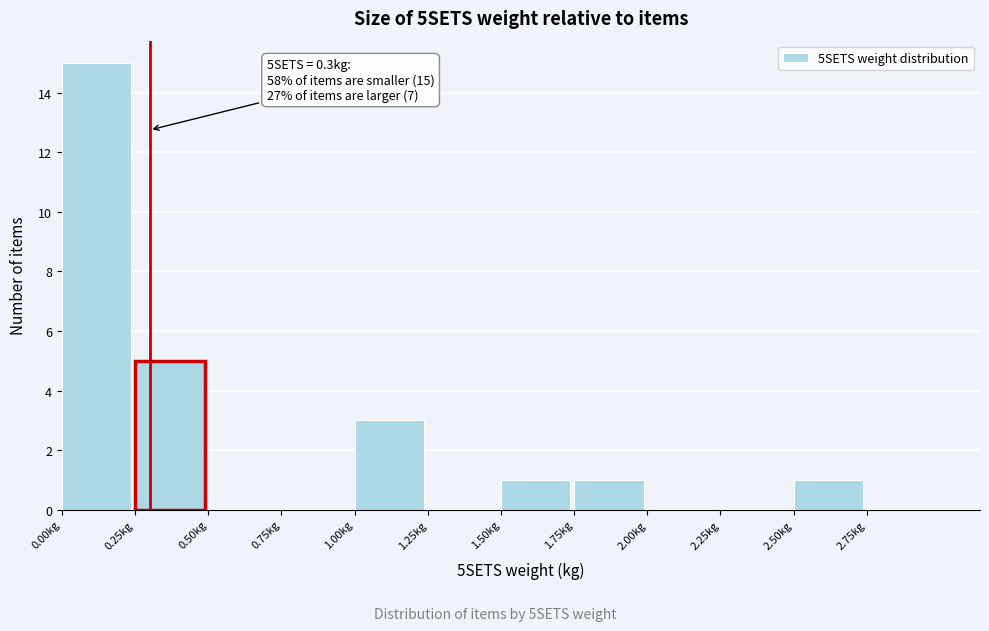

Which range on the x-axis has the tallest bar?

0.00 to 0.25